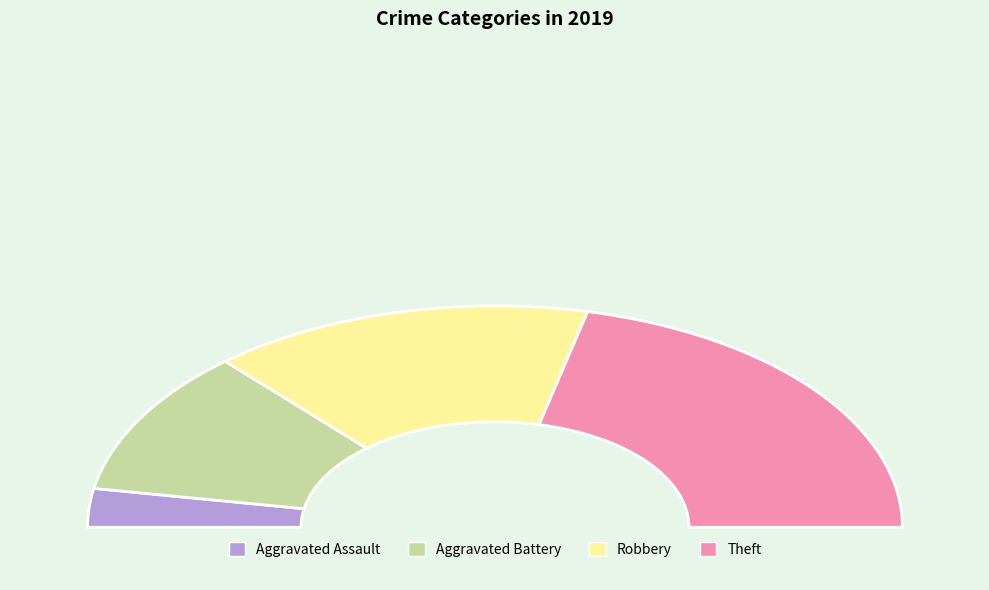

How many slices are in this pie chart?

4